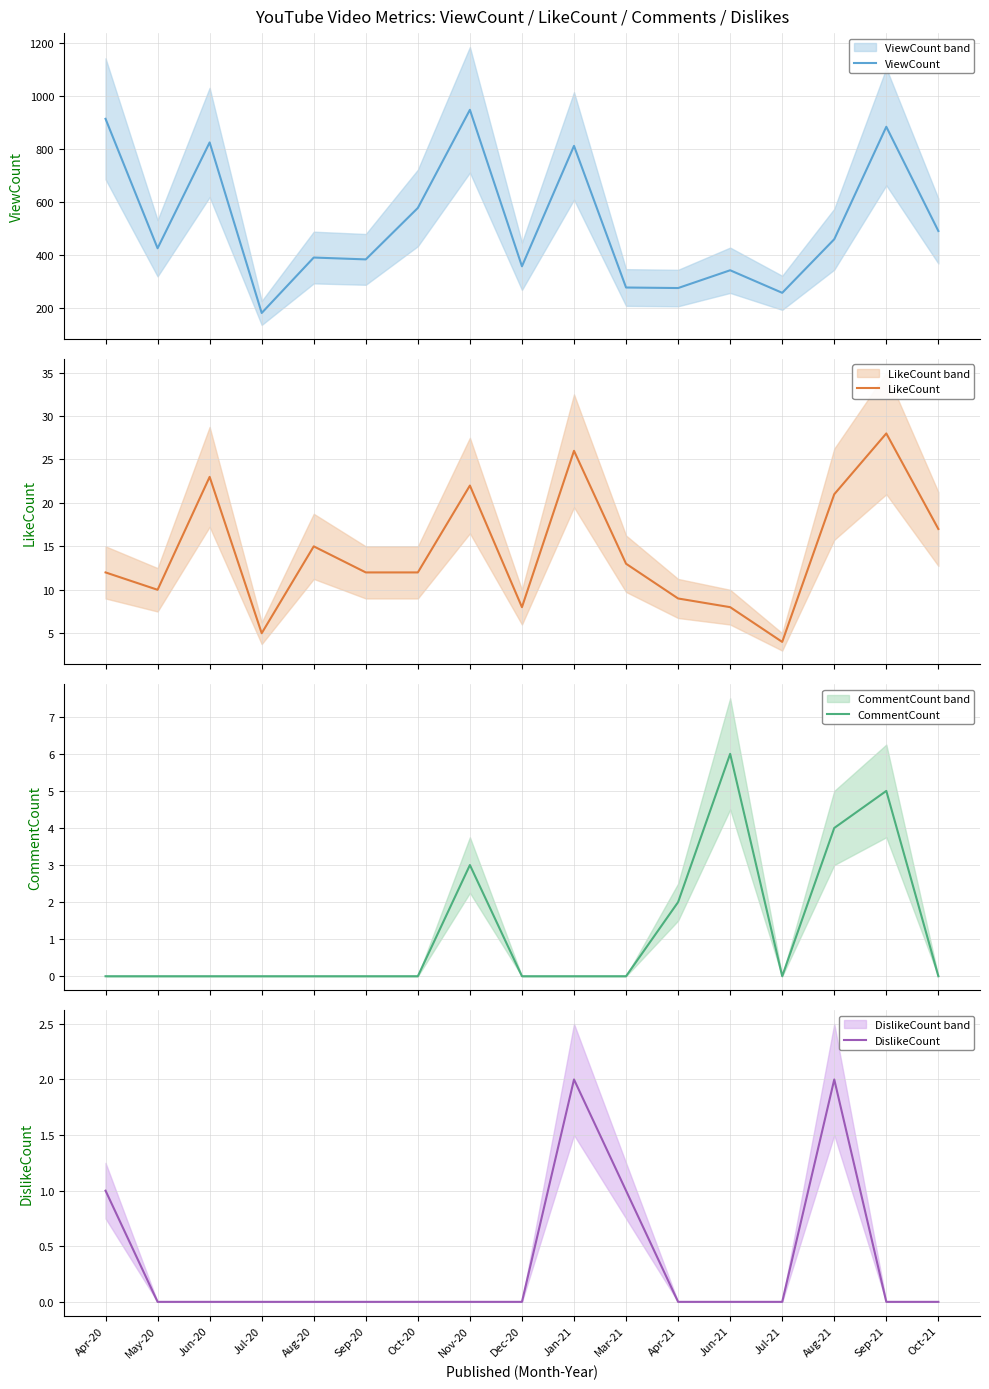

Is it true that CommentCount equals 3 at Jan-21?

False